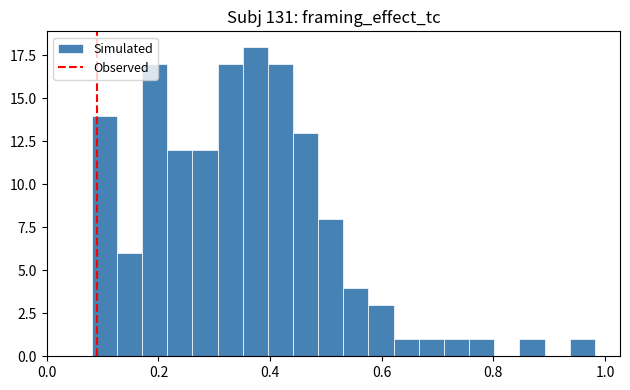

Around what value on the x-axis is the tallest bar? Give the approximate position of its centre, as read against the axis.

0.38